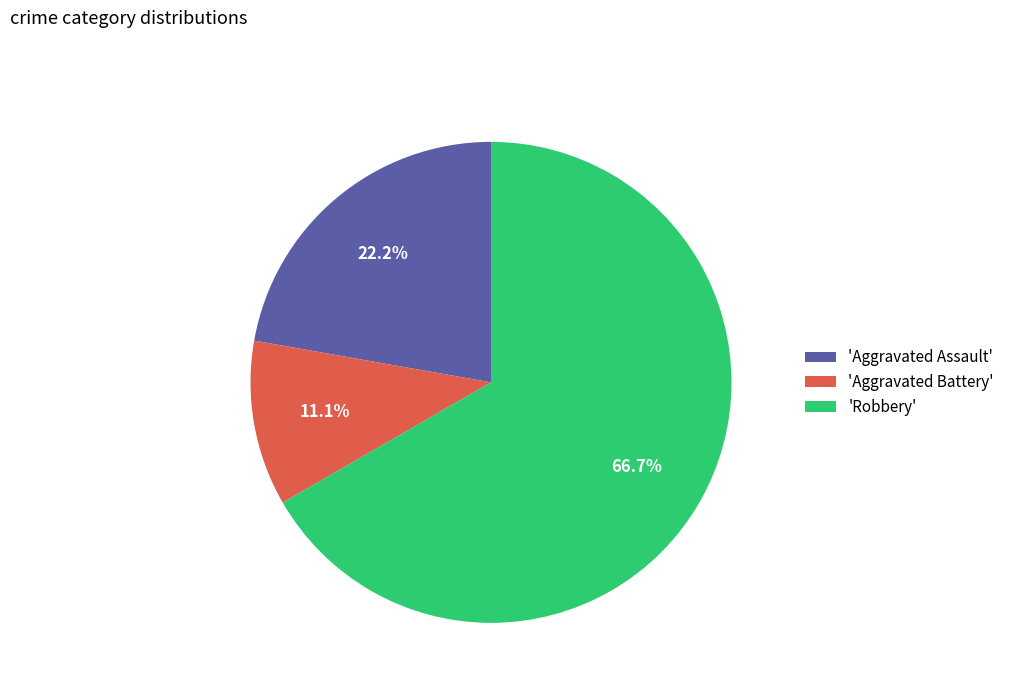

Do 'Aggravated Assault' and 'Aggravated Battery' together represent more than half of the pie?

No